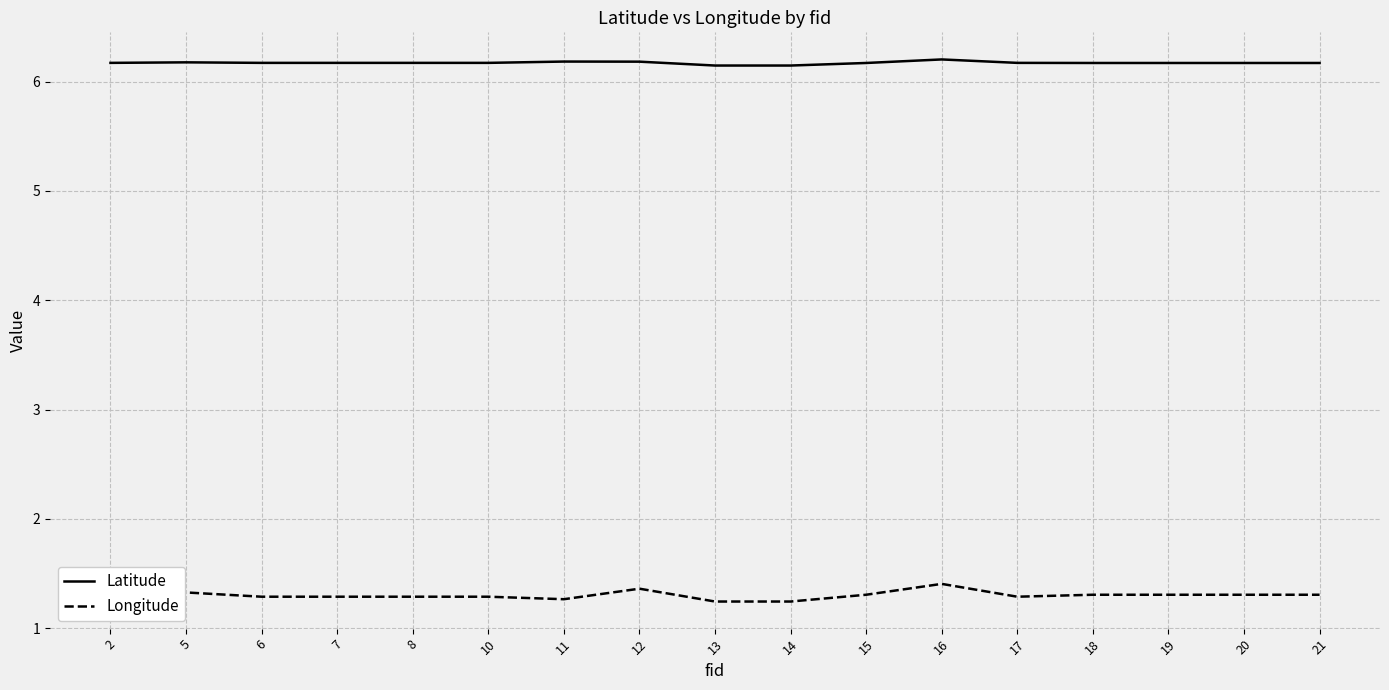

What is the maximum value for Latitude?

6.2